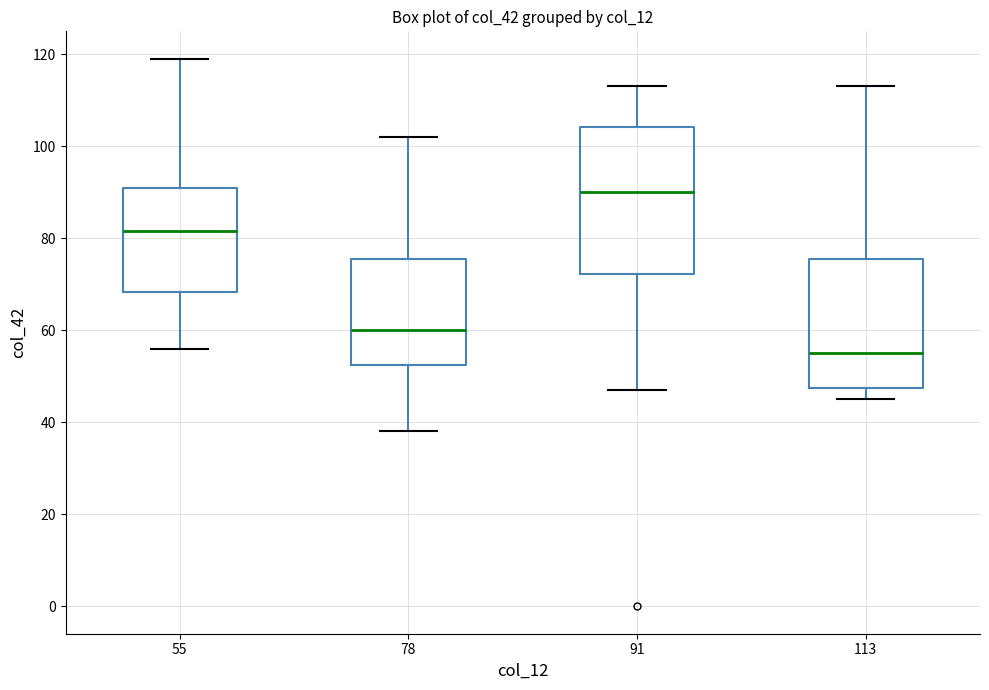

Reading left to right, transcribe this box plot: for each box, give where its median line is, the range the box spans, and where its two whiskers end, as read against the y-axis. The values are not printed on the chart, so give them approximately, as read against the axis.

55: median 82, box 68 to 92, whiskers 56 to 120
78: median 60, box 52 to 76, whiskers 38 to 102
91: median 90, box 72 to 104, whiskers 48 to 114
113: median 56, box 48 to 76, whiskers 46 to 114